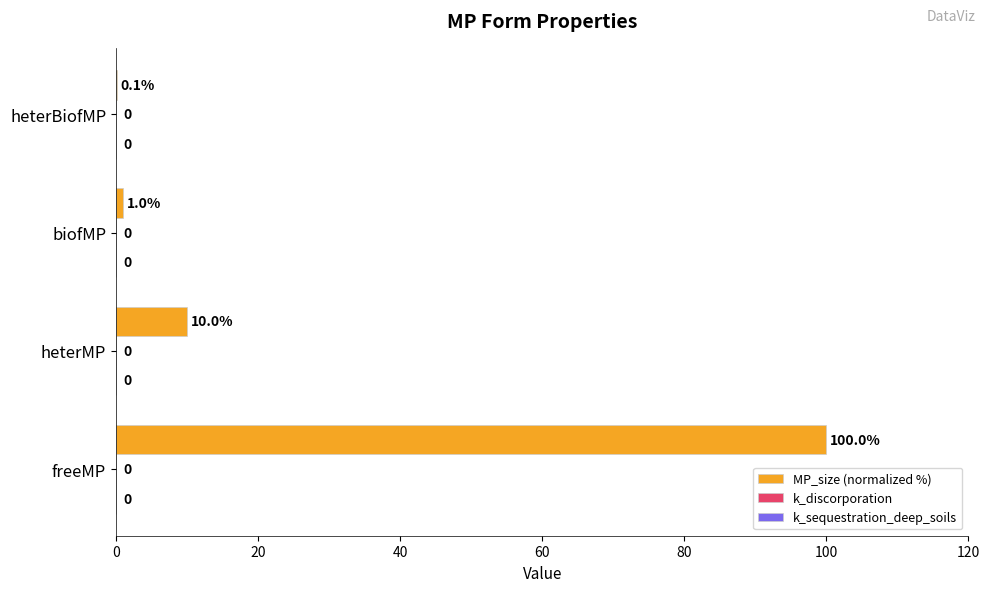

Are the bars horizontal?

Yes